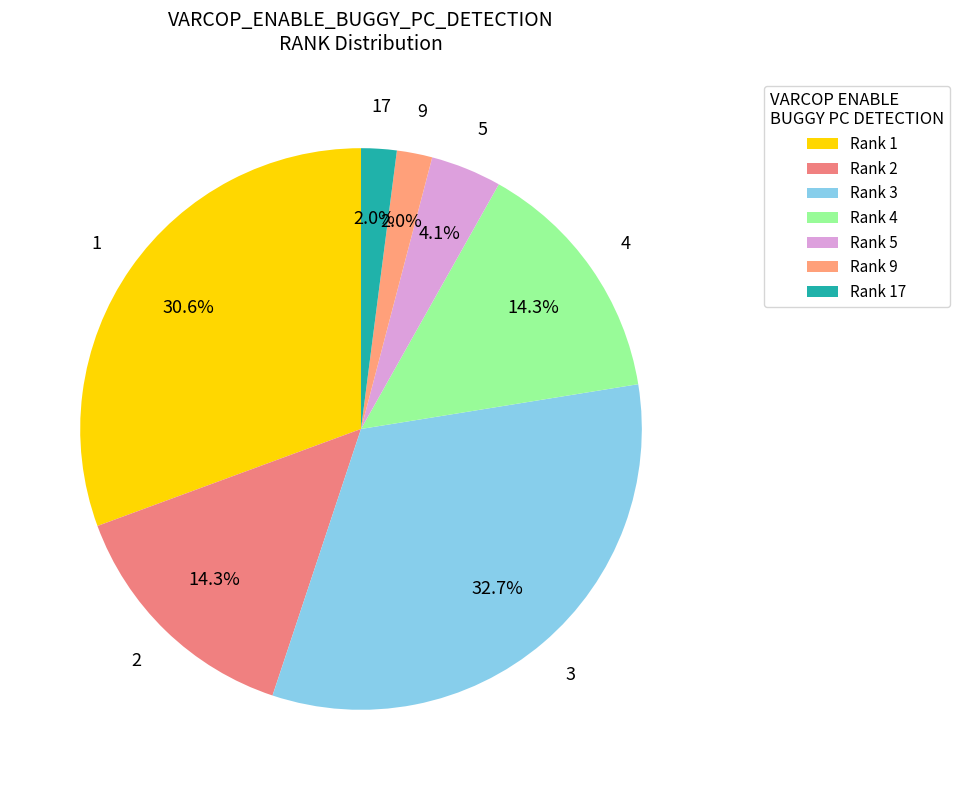

What percentage do 4 and 17 together represent?

16.3%